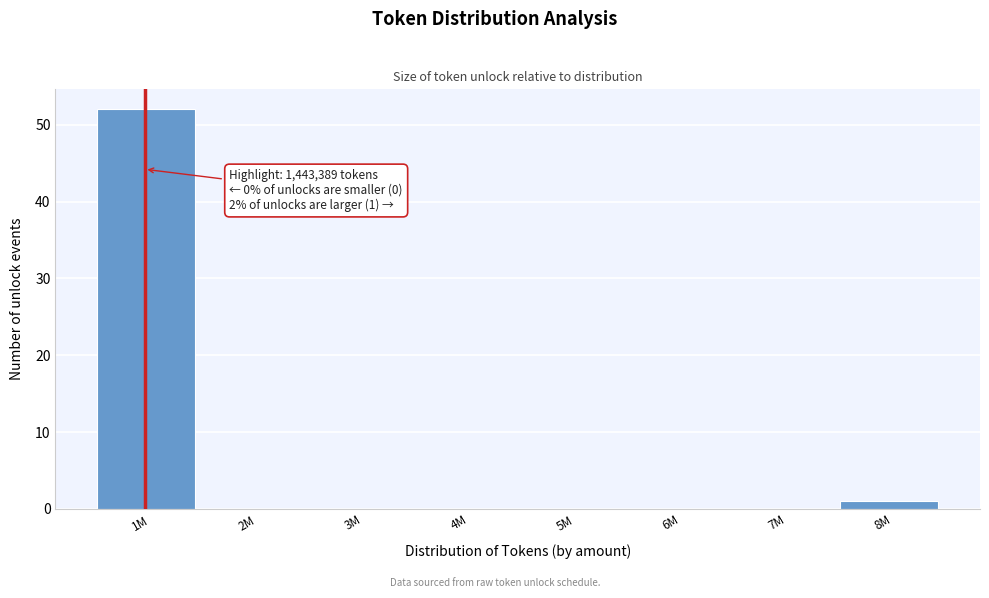

What is the maximum value shown in the chart?

52